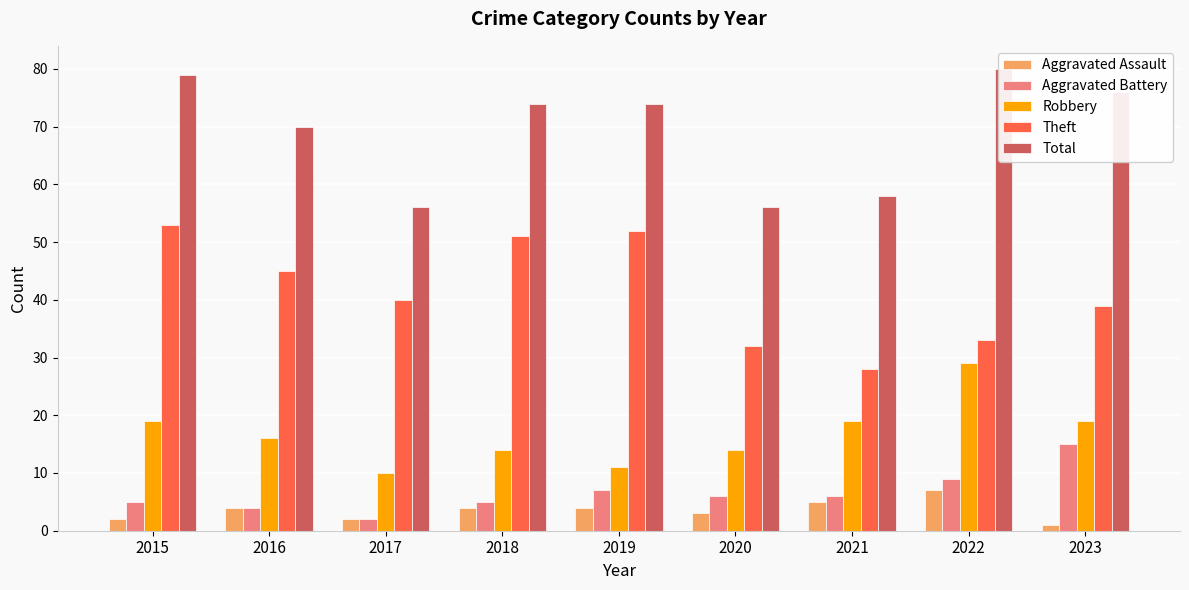

What is the difference between the second highest and second lowest values in the Aggravated Assault series?

3